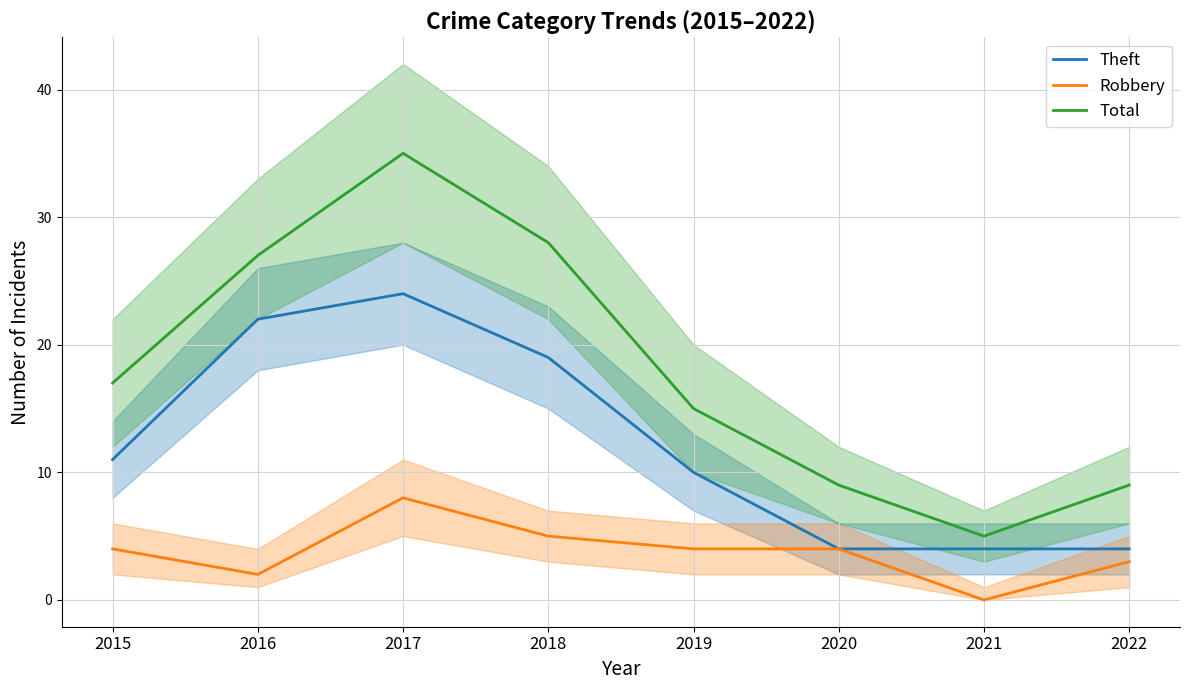

Reading left to right, transcribe all the data shown in this chart.

Theft: 2015=11	2016=22	2017=24	2018=19	2019=10	2020=4	2021=4	2022=4
Robbery: 2015=4	2016=2	2017=8	2018=5	2019=4	2020=4	2021=0	2022=3
Total: 2015=17	2016=27	2017=35	2018=28	2019=15	2020=9	2021=5	2022=9